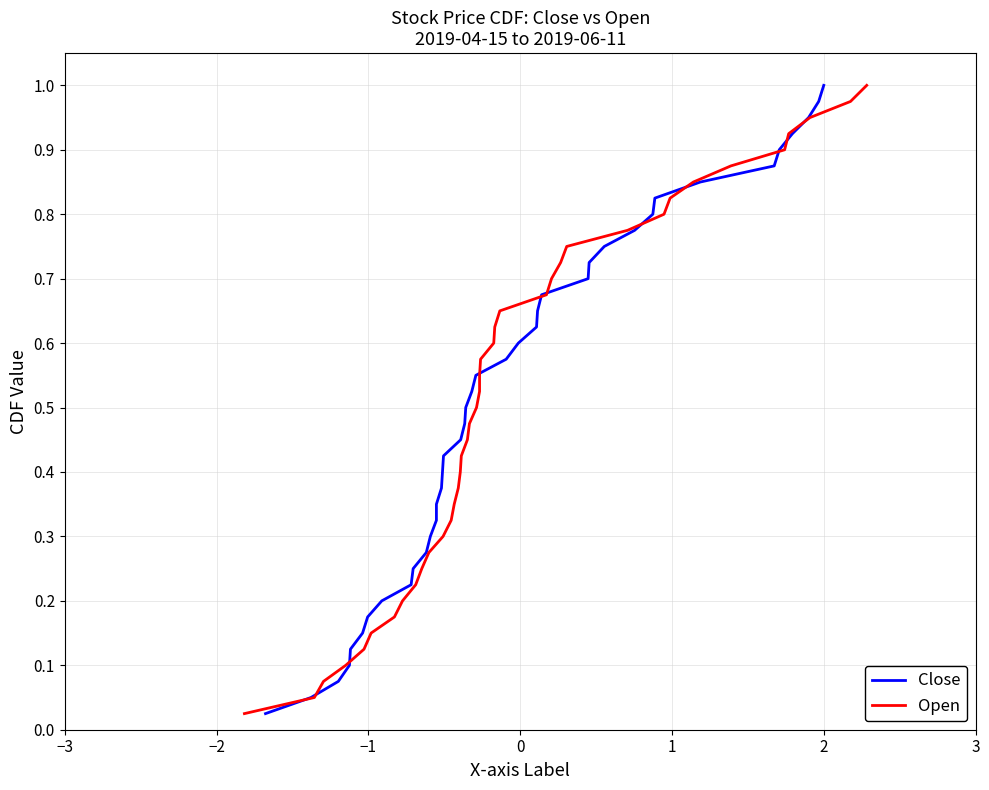

What are all the series names shown in the legend?

Close, Open